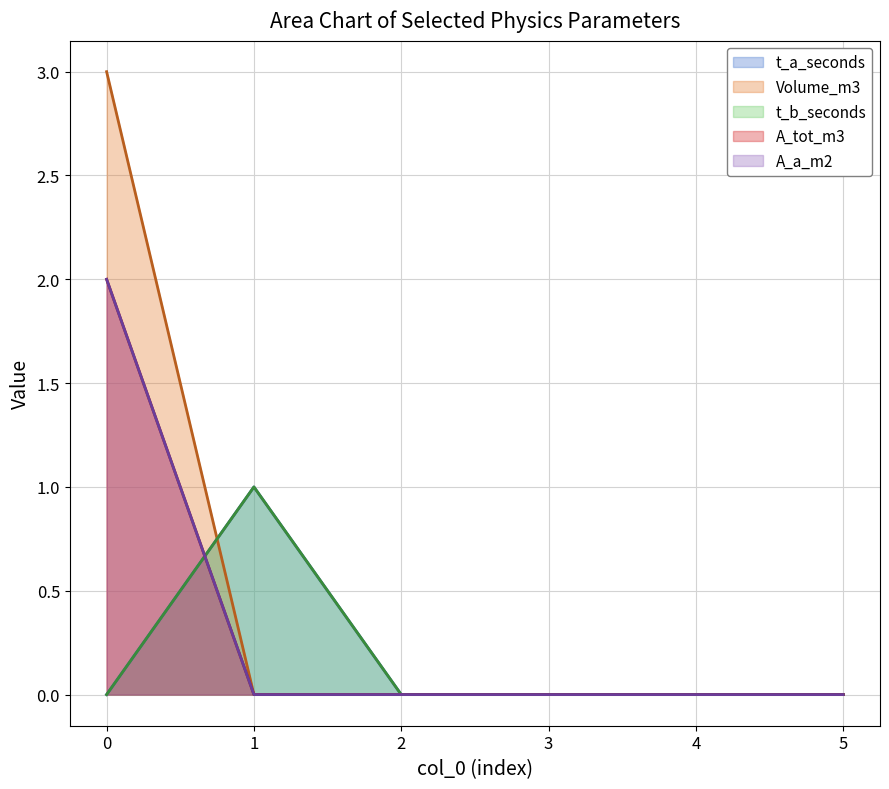

True or false: t_b_seconds and t_a_seconds cross at least once.

False